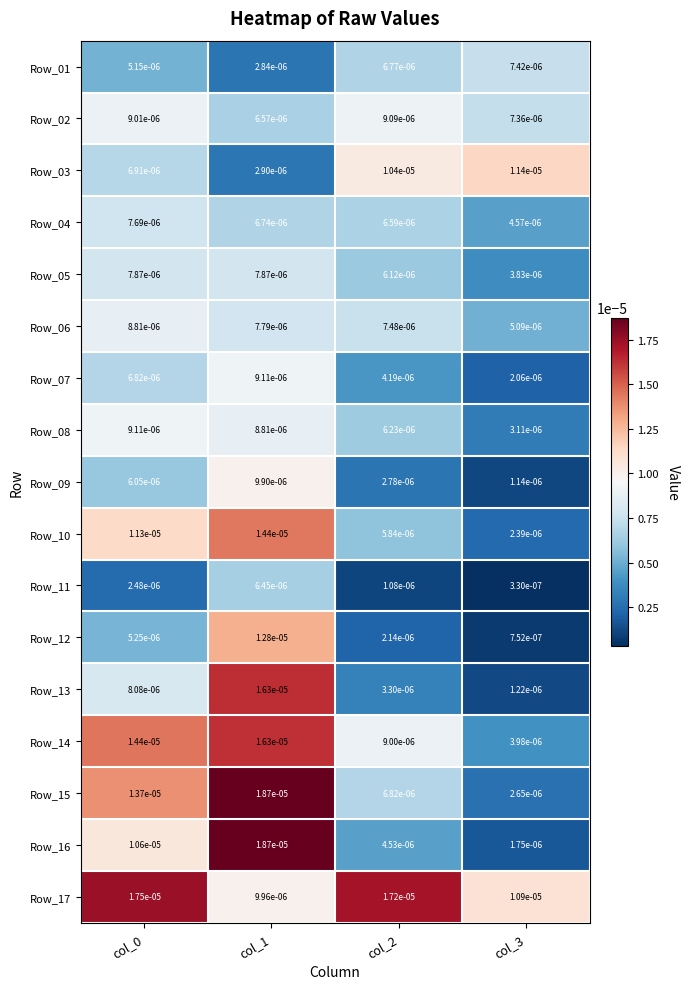

Is the value of Row_14 at col_3 greater than the value of Row_01 at col_3?

No